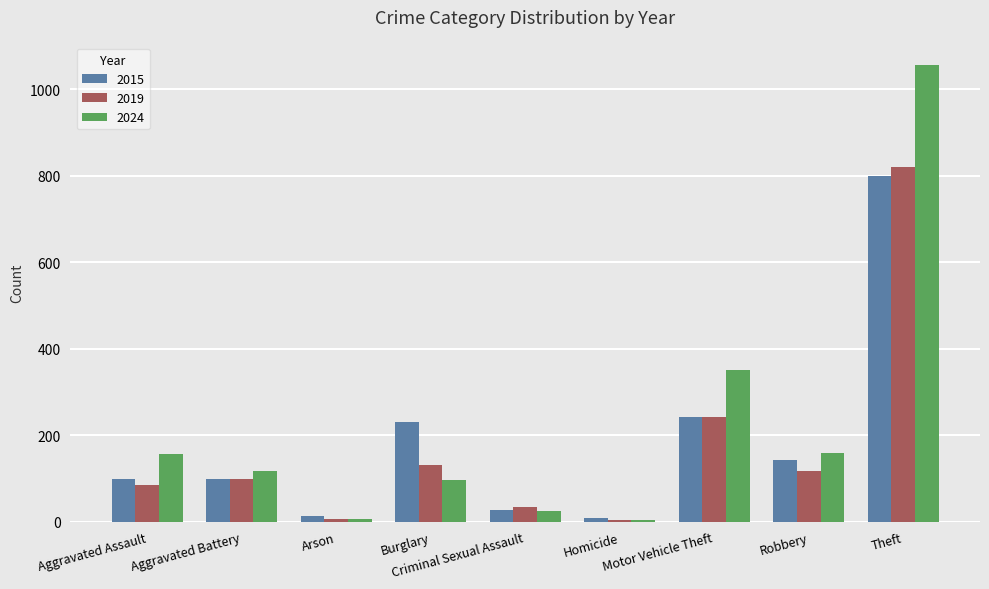

The value of 2019 at Aggravated Battery is 98. True or false?

True